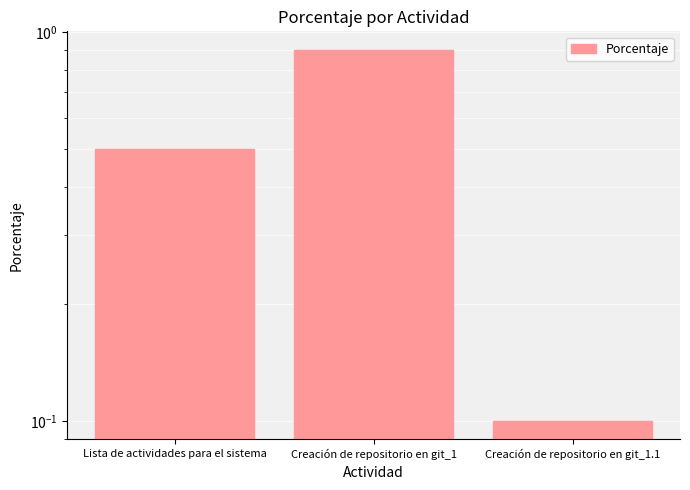

Which category has the lowest value across all series?

Creación de repositorio en git_1.1